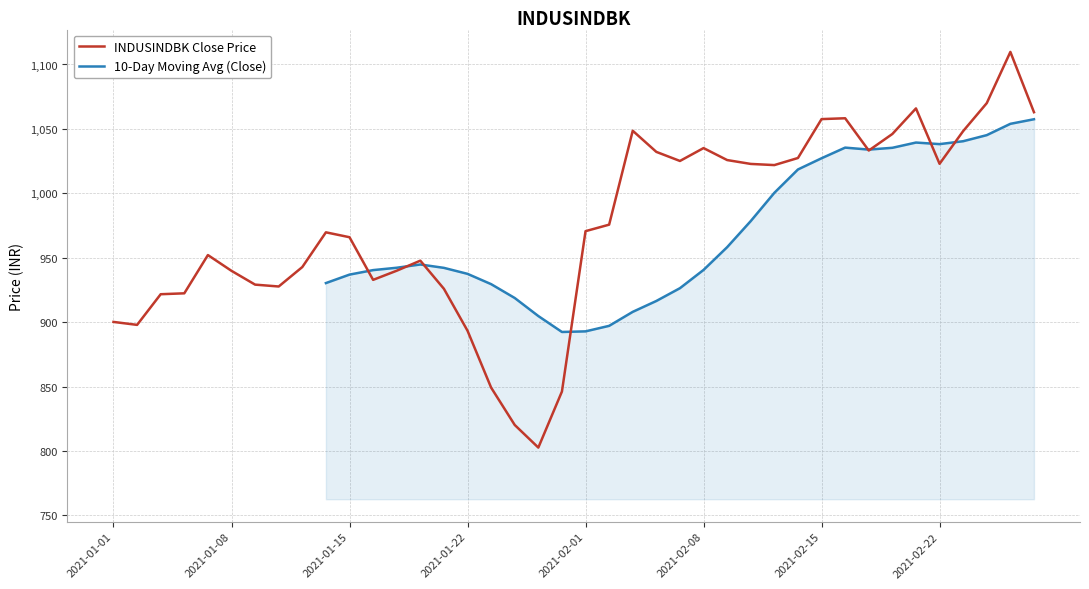

How many data points does each series have?

40